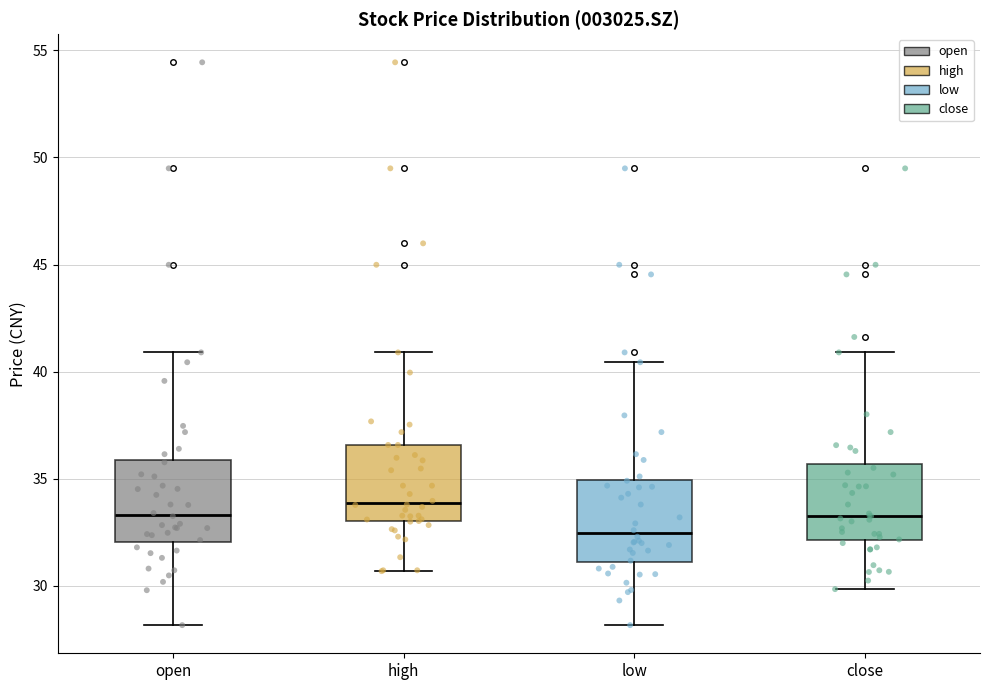

Where is the upper edge of the box for low on the y-axis? The values are not printed on the chart, so give them approximately, as read against the axis.

35.0